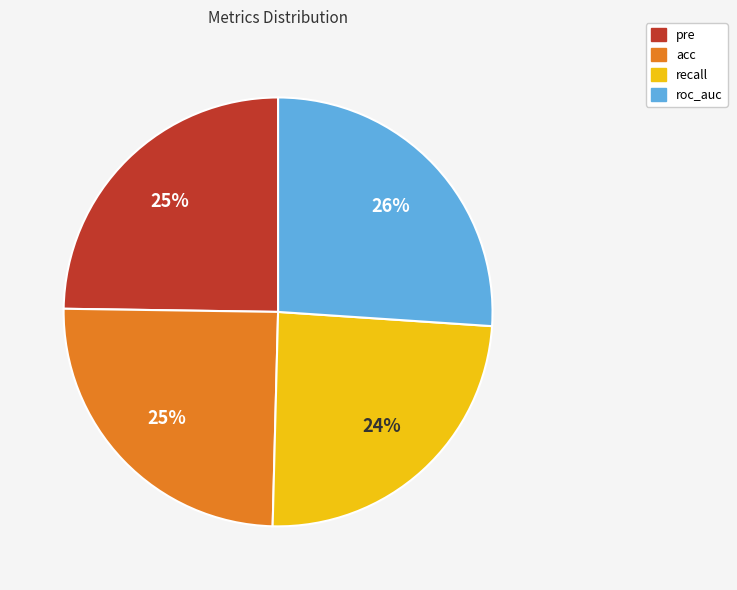

To the nearest percent, what is the combined percentage of roc_auc and acc?

51%